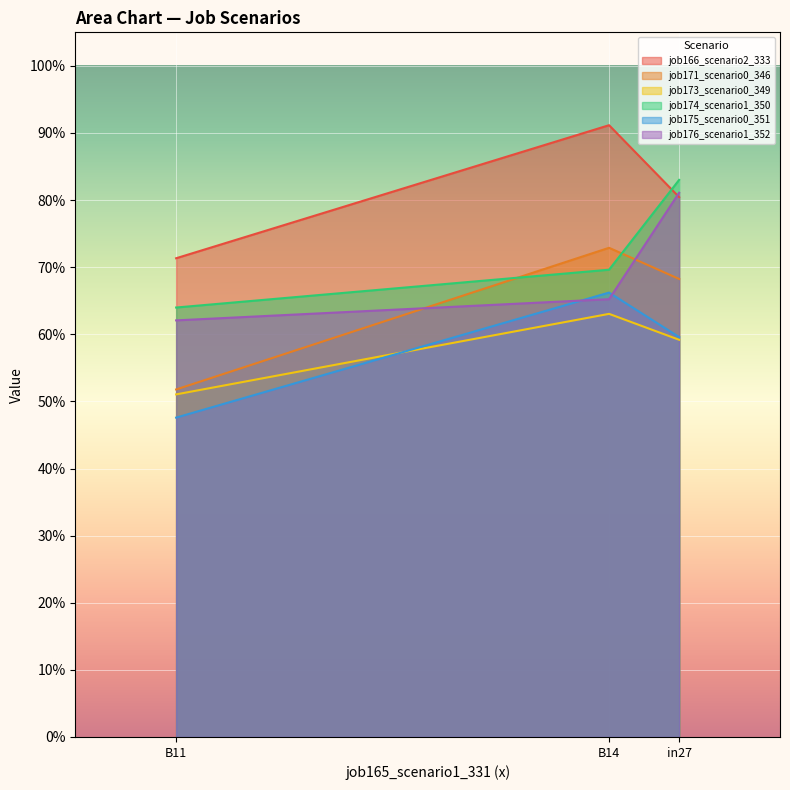

What is the difference between the highest and lowest values at B11?

0.2